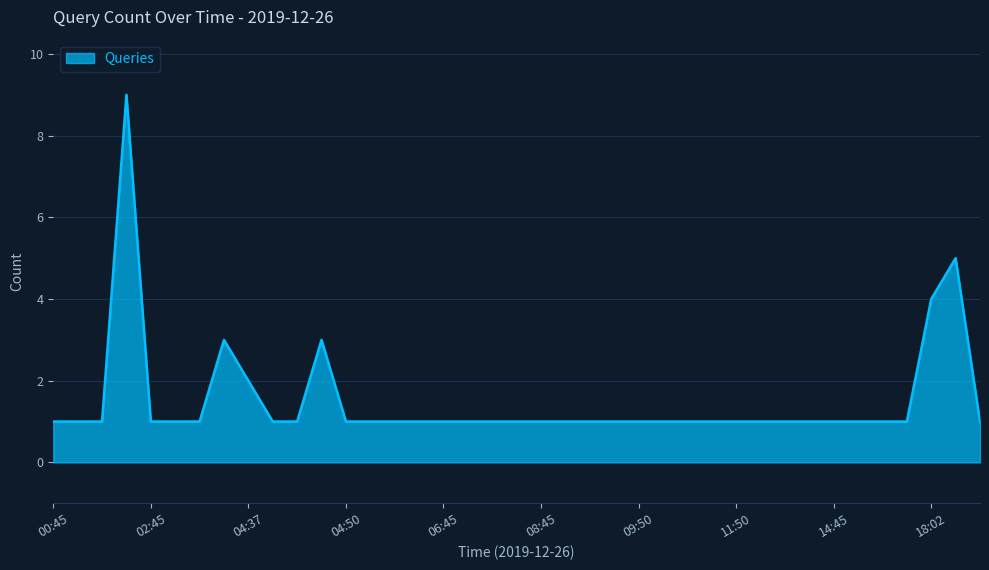

What is the difference between the maximum and minimum values?

8